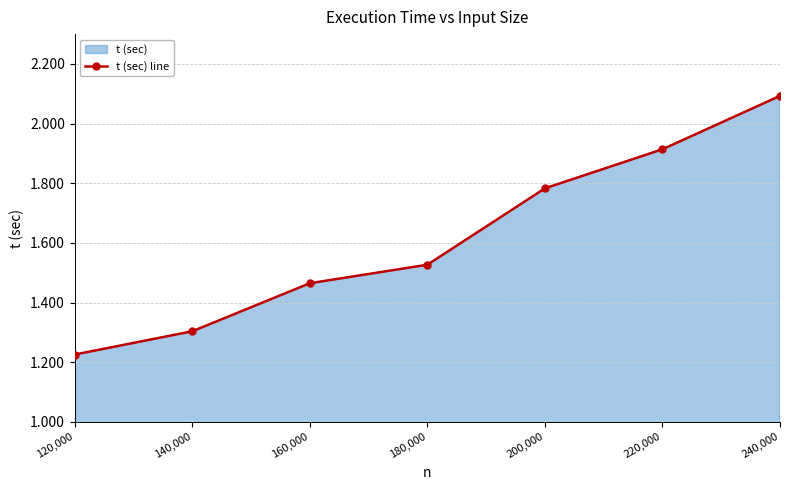

At which label is the value closest to 1?

120,000